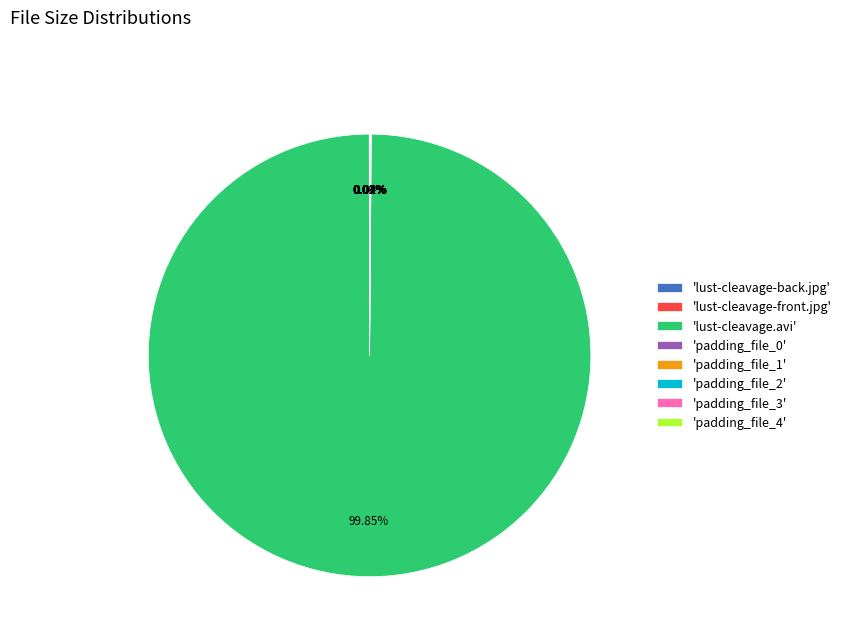

What is the largest slice in the pie chart?

'lust-cleavage.avi'